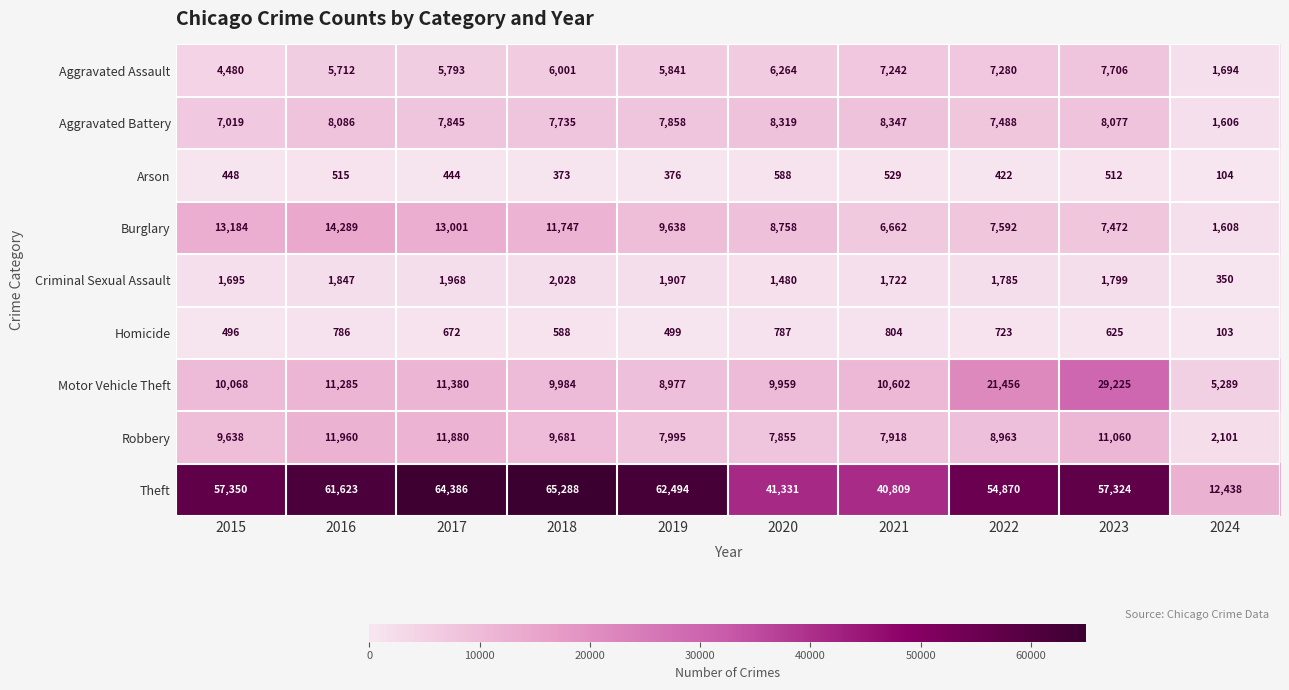

What is the smallest value displayed?

103